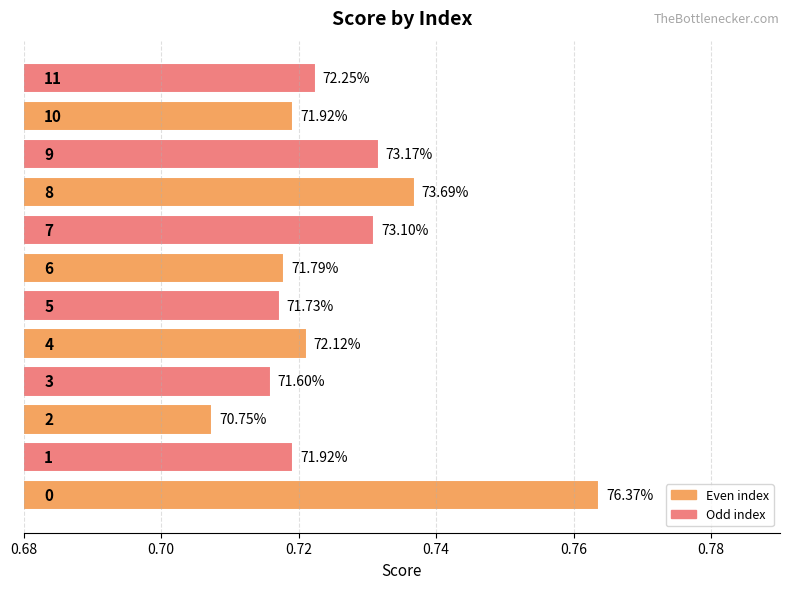

What is the average value?

0.7